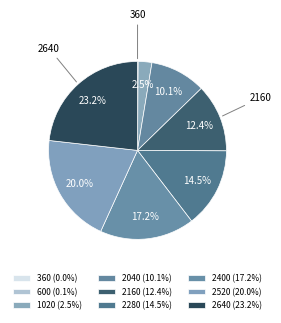

To the nearest percent, what is the difference between the 1020 and 600 slice percentages?

2%